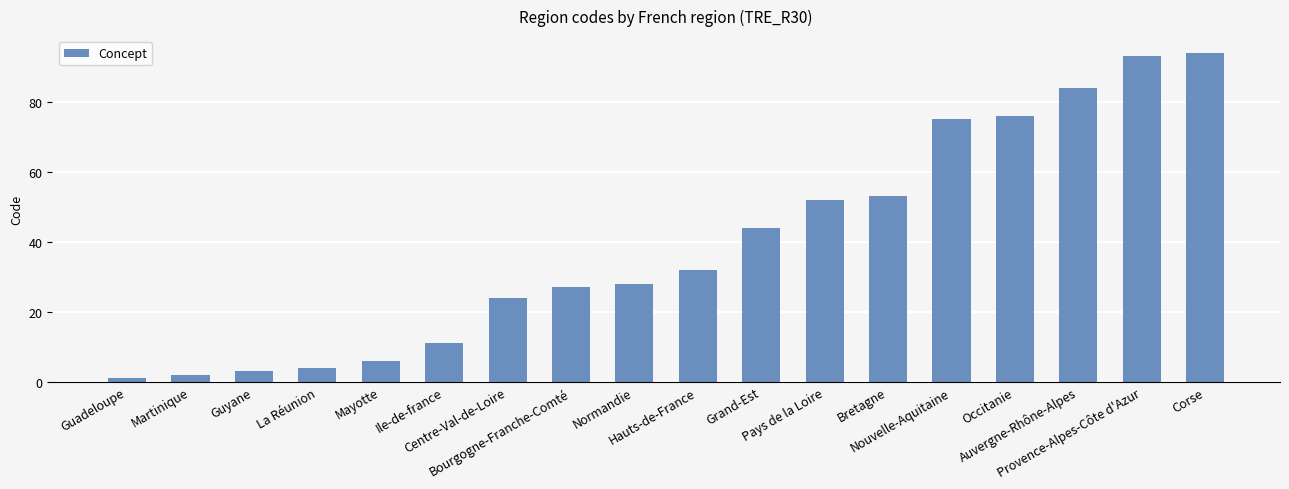

What is the label of the 6th bar from the left?

Ile-de-france